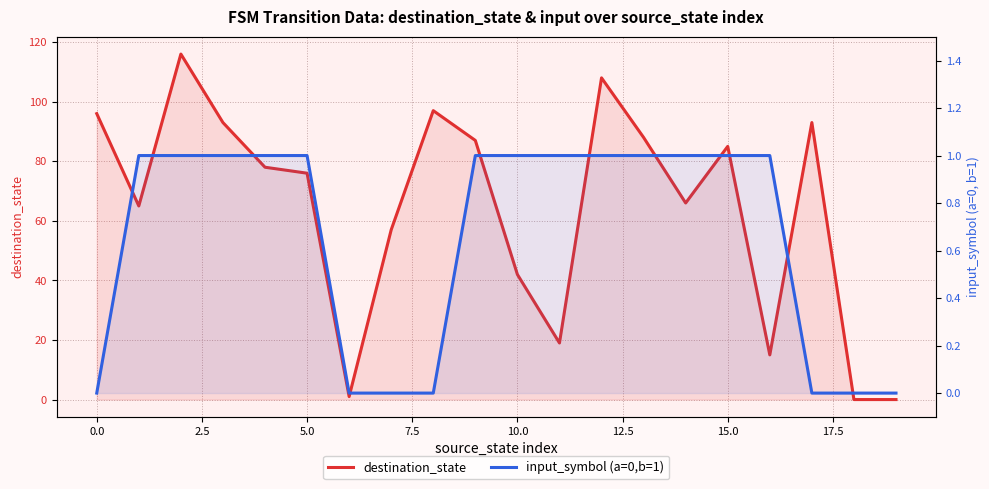

At which category does the chart reach its minimum across all series?

18